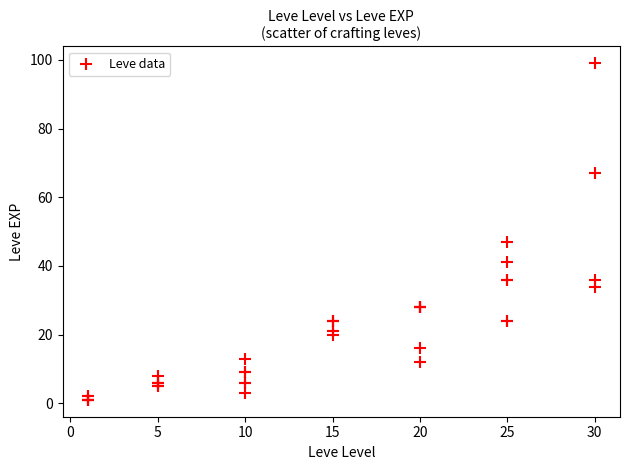

What Y value in the scatter plot is closest to 50?

47